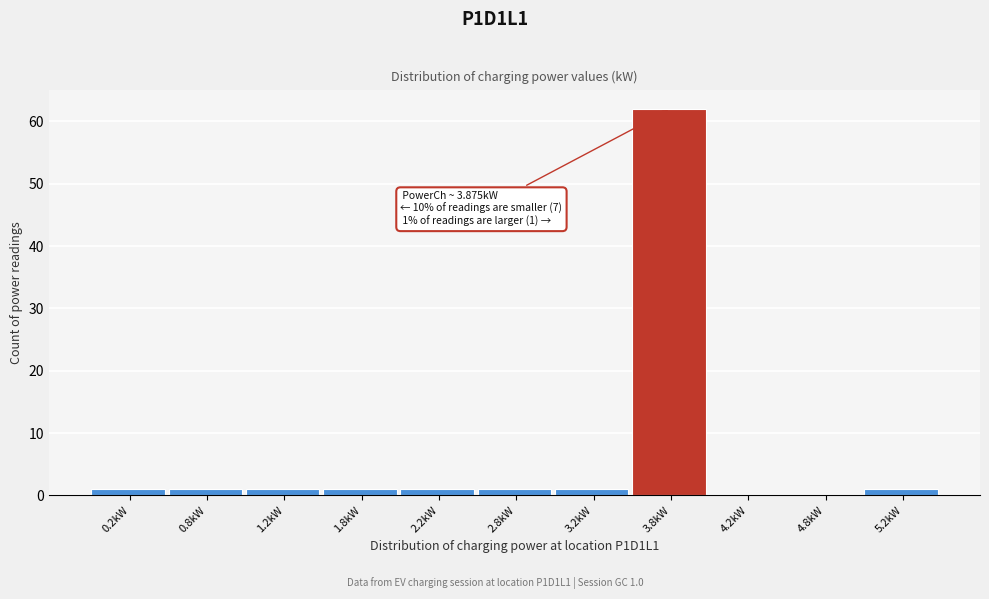

Which range on the x-axis has the tallest bar?

3.5 to 4.0